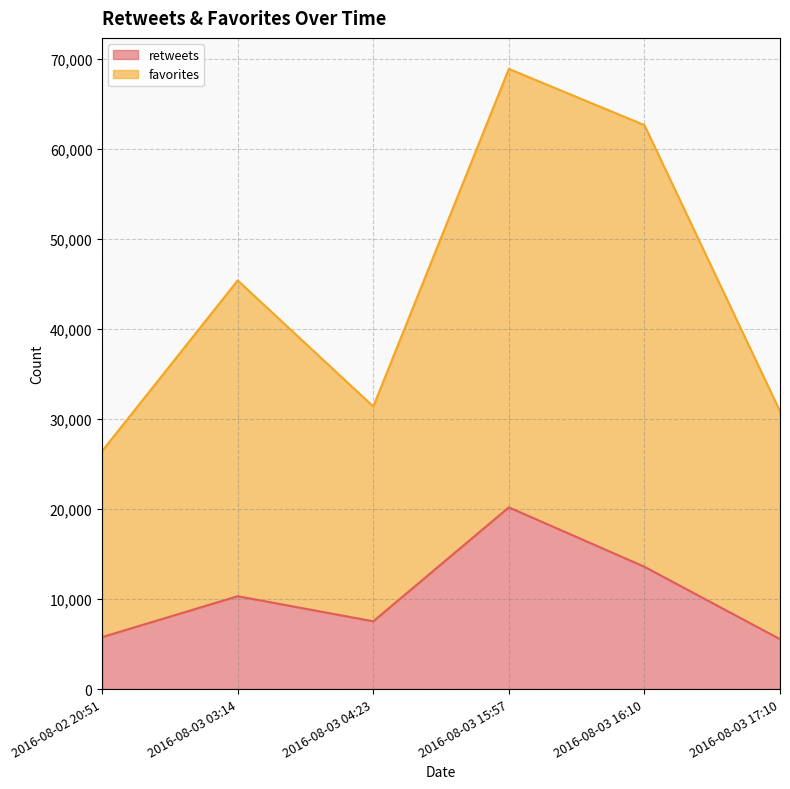

What is the label of the 6th point from the right?

2016-08-02 20:51